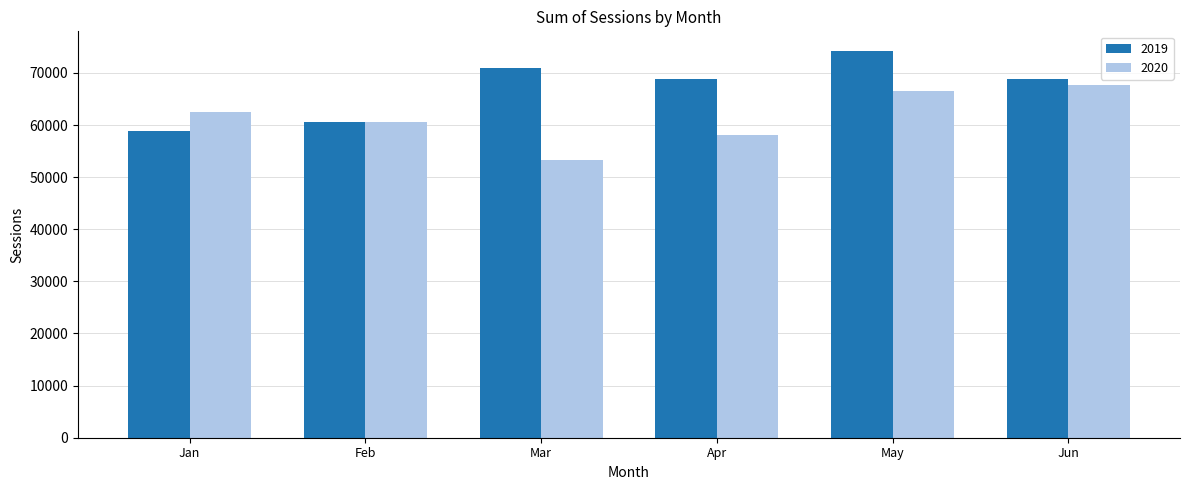

True or false: 2019 has a value of 119741 at May.

False